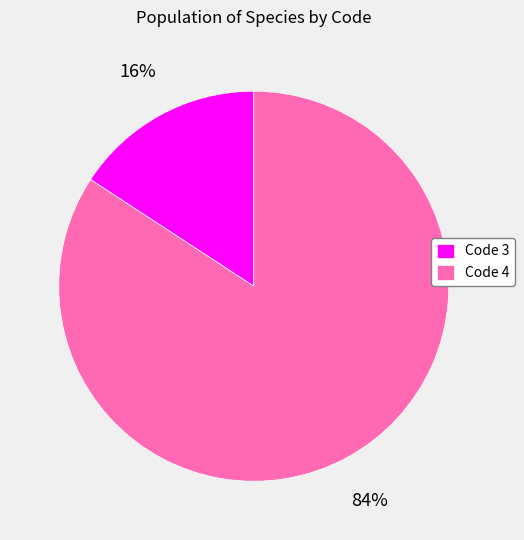

Rank the categories by value from lowest to highest.

Code 3, Code 4